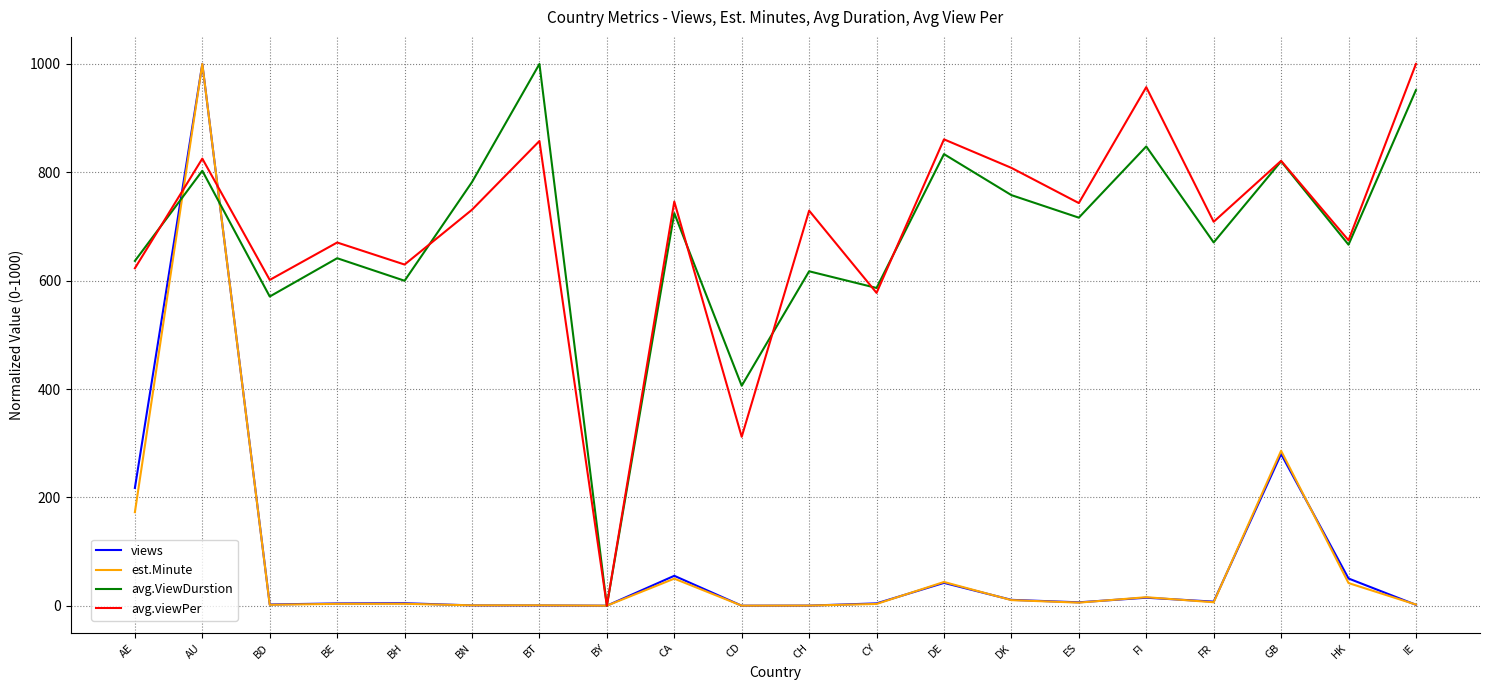

What is the difference between the second highest and second lowest values in the views series?

279.9